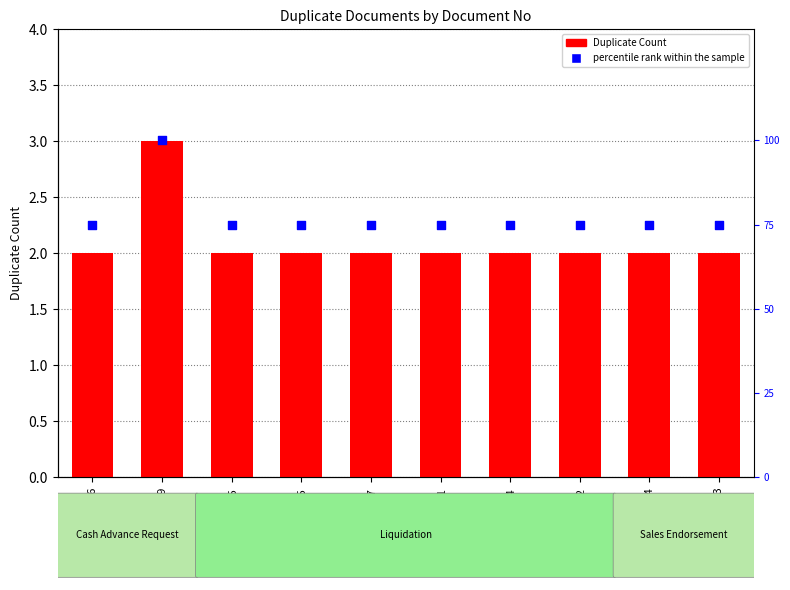

Is the value of Duplicate Count at LQ-06591 greater than the value of percentile rank within the sample at LQ-06797?

No